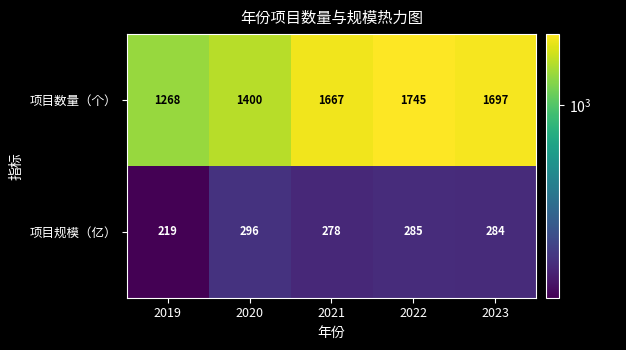

What is the total value across all series at 2019?

1487